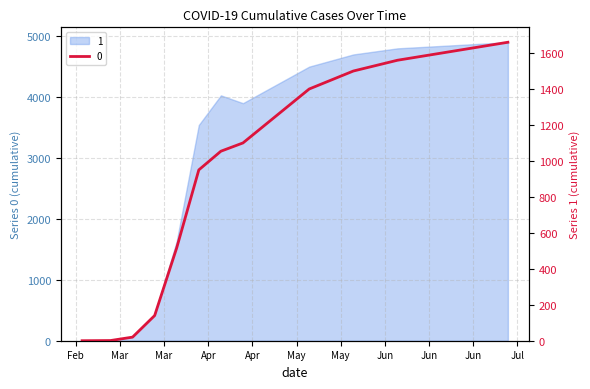

Reading right to left, extract all data points from this chart.

2020-07-11=1660	2020-07-04=1640	2020-06-27=1620	2020-06-20=1600	2020-06-13=1580	2020-06-06=1560	2020-05-30=1530	2020-05-23=1500	2020-05-16=1450	2020-05-09=1400	2020-05-02=1300	2020-04-25=1200	2020-04-18=1100	2020-04-11=1054	2020-04-04=950	2020-03-28=517	2020-03-21=140	2020-03-14=20	2020-03-07=1	2020-02-27=0